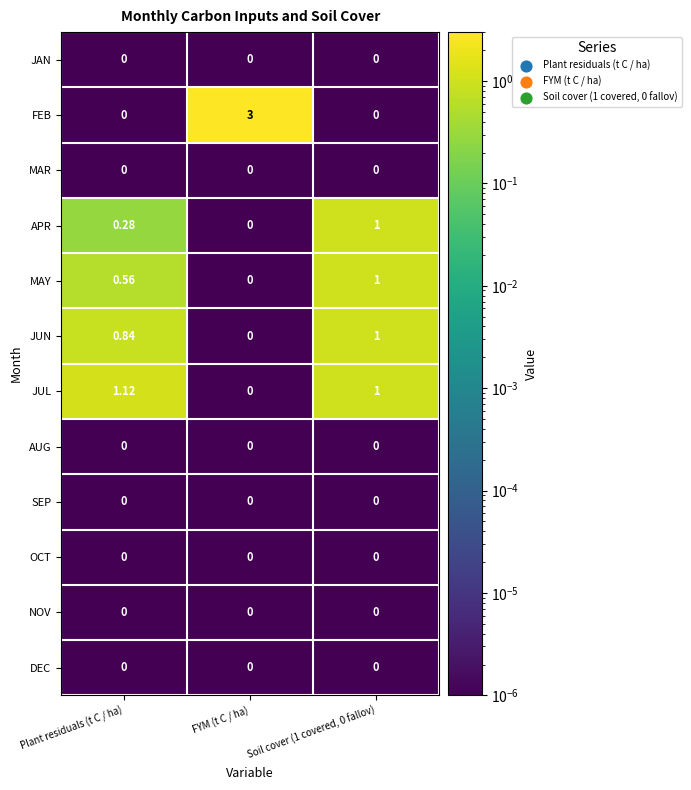

Which label corresponds to the largest value in the chart?

FYM (t C / ha)